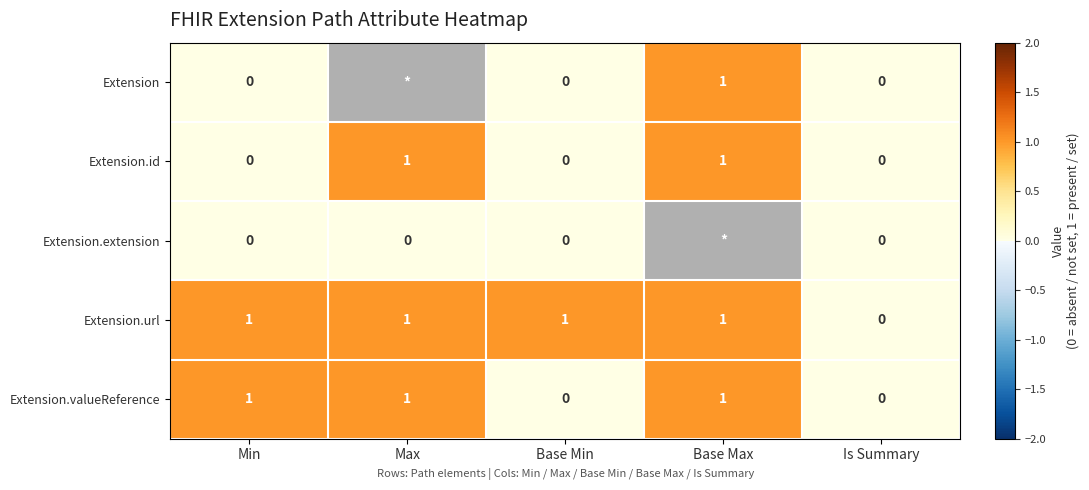

At which label is Extension.url closest to 0?

Is Summary